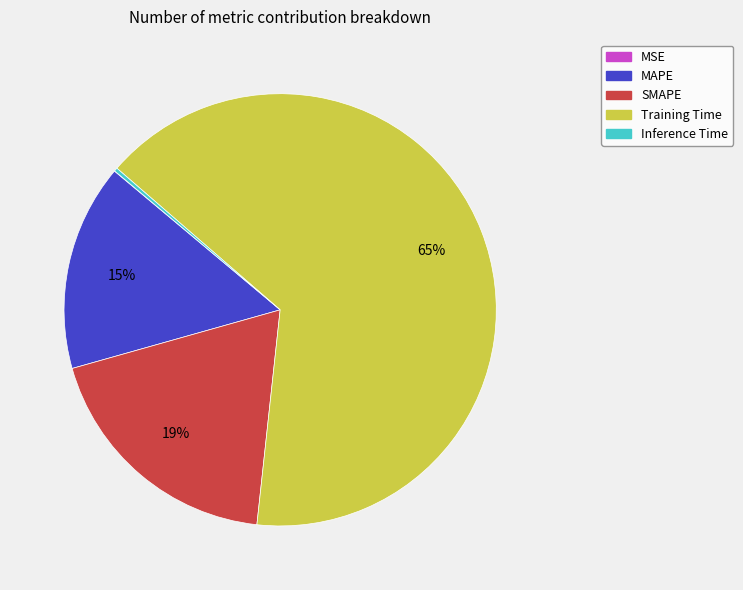

Which category has the biggest portion of the pie?

Training Time